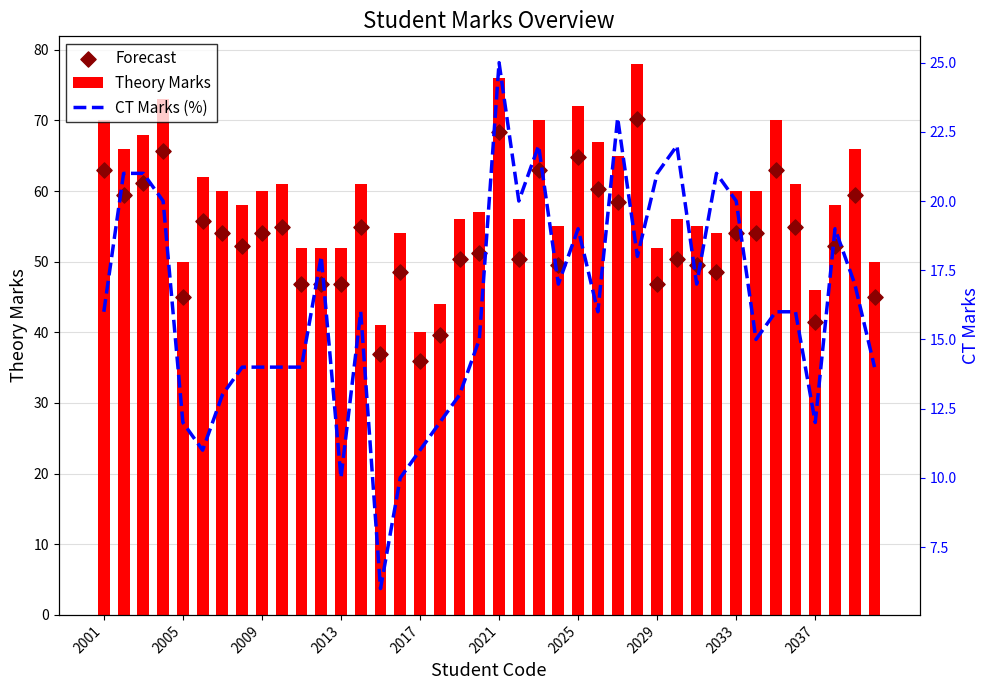

Which series has the widest spread of Y values?

Theory Marks